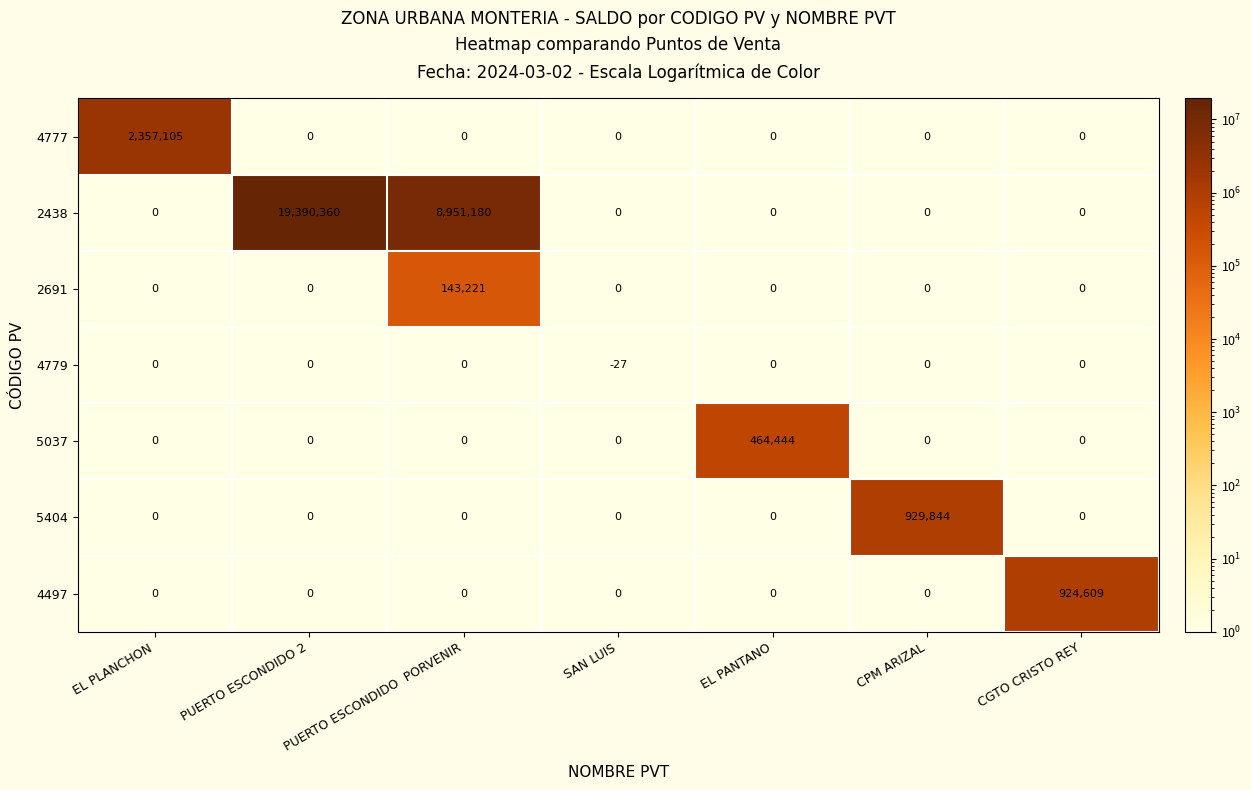

What is the difference between the highest and lowest values at PUERTO ESCONDIDO 2?

19390360